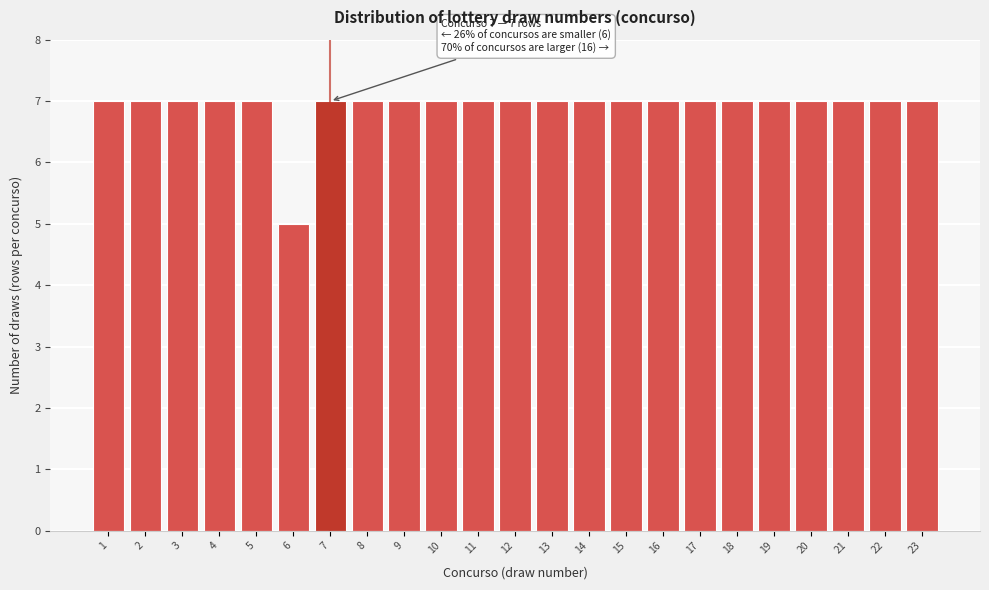

Reading left to right, extract all data points from this chart.

1=7	2=7	3=7	4=7	5=7	6=5	7=7	8=7	9=7	10=7	11=7	12=7	13=7	14=7	15=7	16=7	17=7	18=7	19=7	20=7	21=7	22=7	23=7